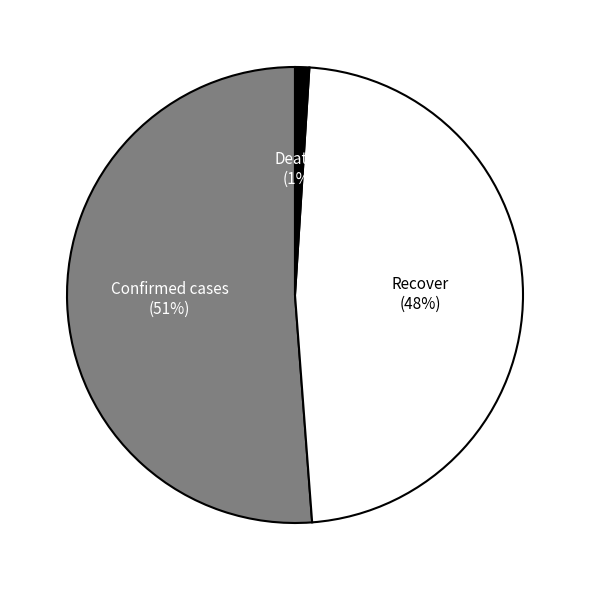

To the nearest percent, what is the difference between the largest and smallest slice percentages?

50%